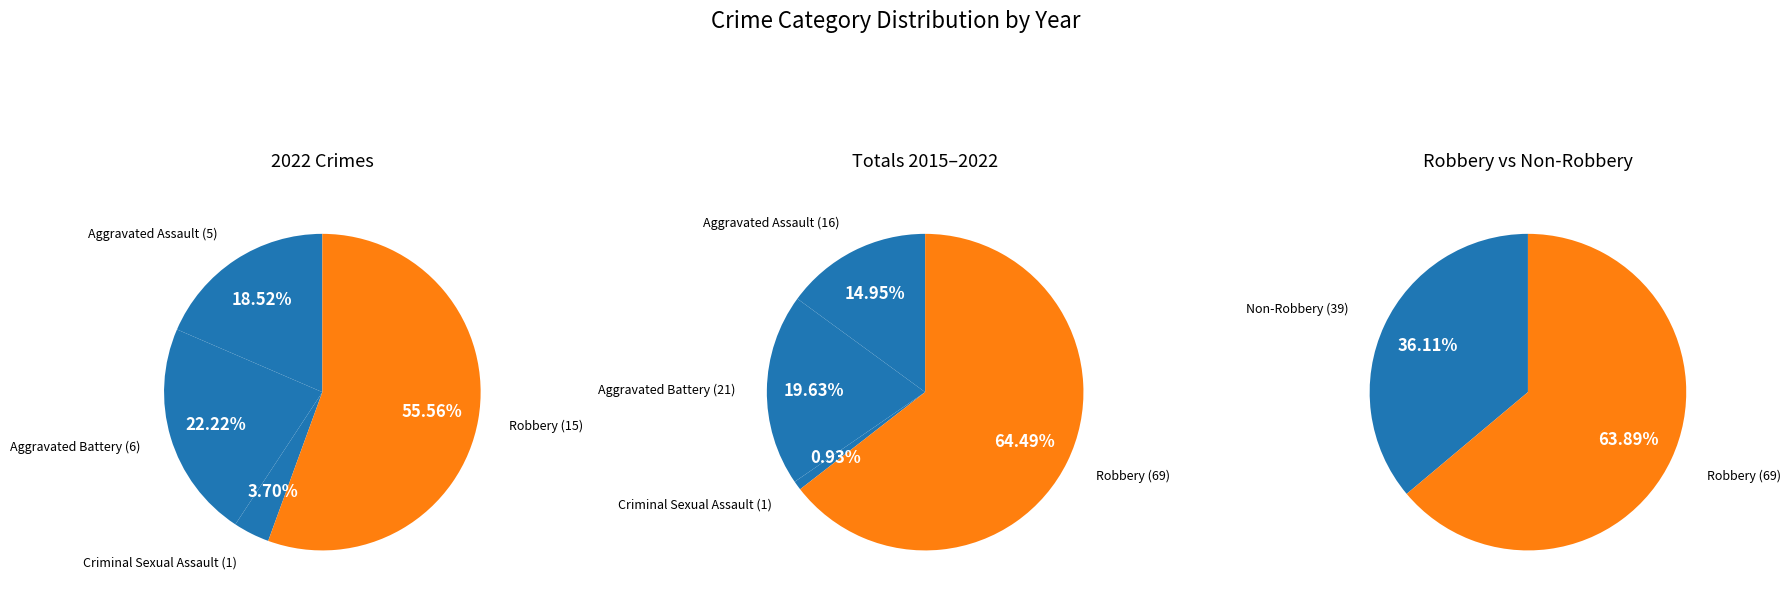

The Aggravated Battery slice represents 22% of the pie. True or false?

True